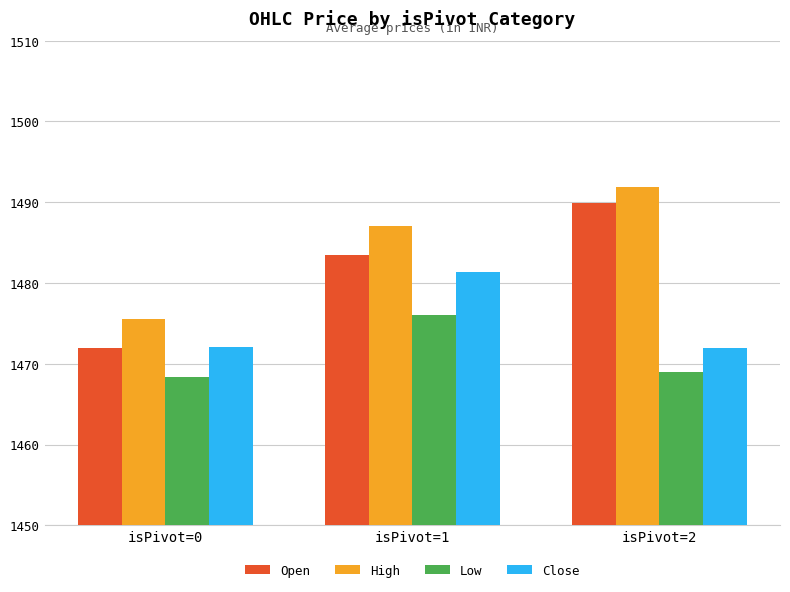

Rank the series by their maximum value, from lowest to highest.

Low, Close, Open, High